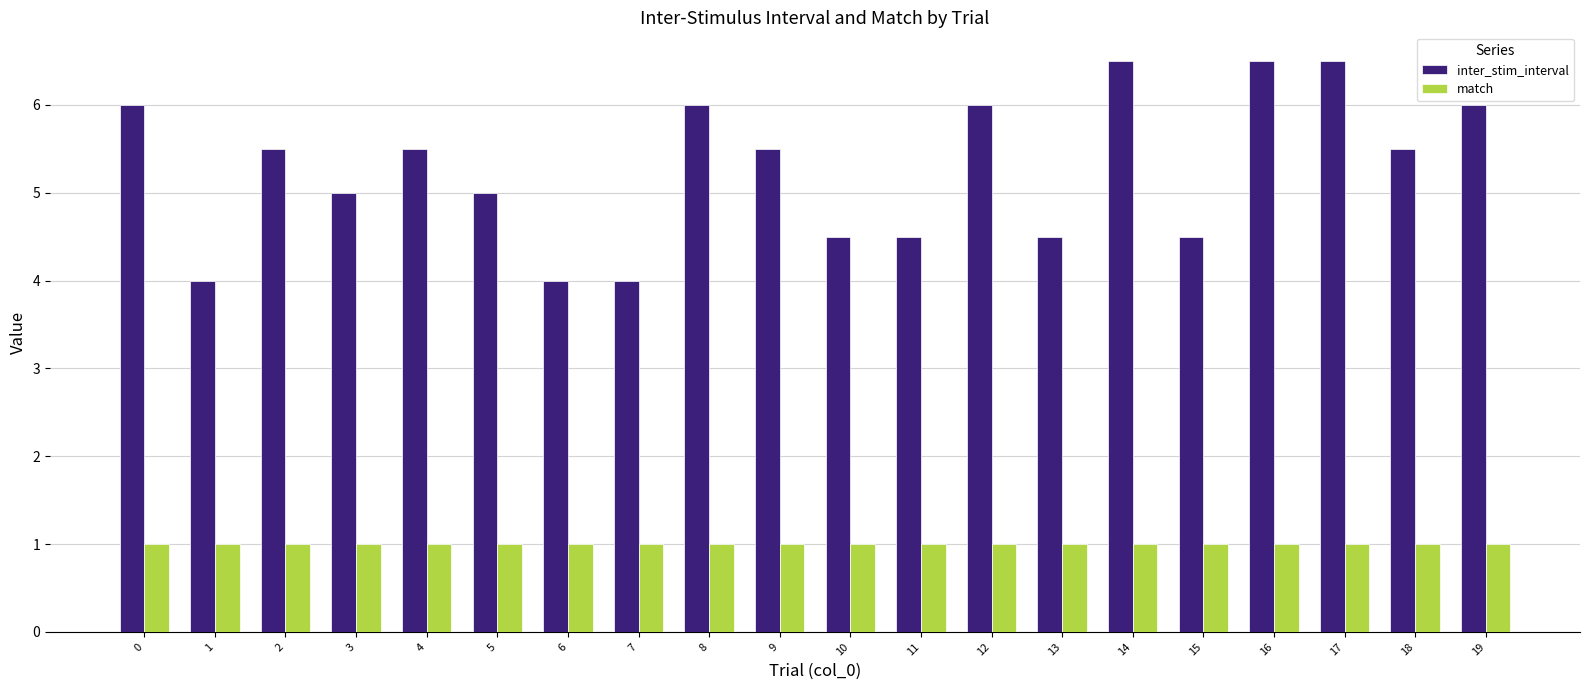

Reading right to left, extract all data points from this chart.

inter_stim_interval: 19=6.0	18=5.5	17=6.5	16=6.5	15=4.5	14=6.5	13=4.5	12=6.0	11=4.5	10=4.5	9=5.5	8=6.0	7=4.0	6=4.0	5=5.0	4=5.5	3=5.0	2=5.5	1=4.0	0=6.0
match: 19=1.0	18=1.0	17=1.0	16=1.0	15=1.0	14=1.0	13=1.0	12=1.0	11=1.0	10=1.0	9=1.0	8=1.0	7=1.0	6=1.0	5=1.0	4=1.0	3=1.0	2=1.0	1=1.0	0=1.0